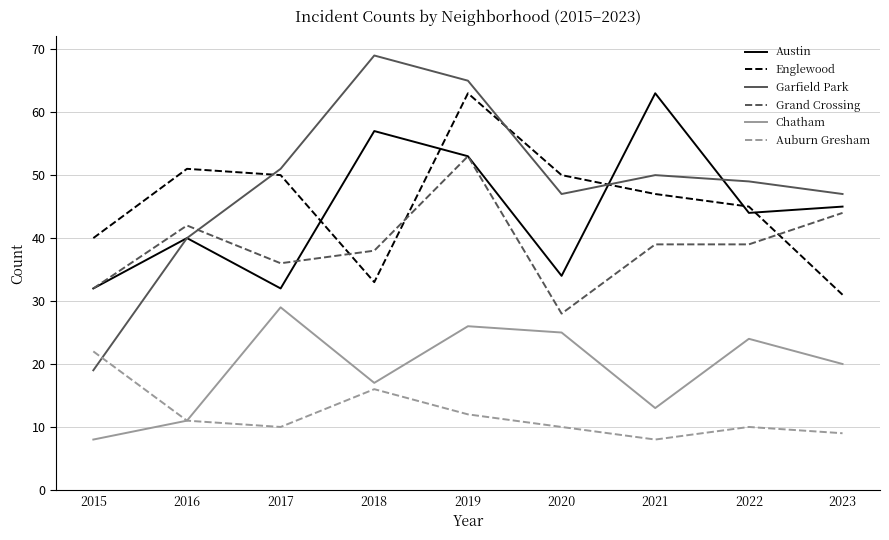

What is the average value of the Austin series?

44